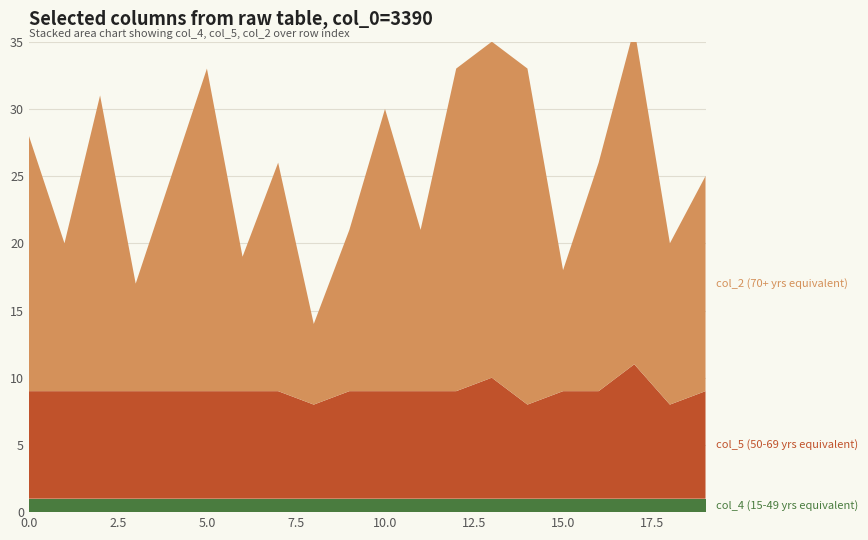

Reading left to right, transcribe all the data shown in this chart.

col_4: 1	1	1	1	1	1	1	1	1	1	1	1	1	1	1	1	1	1	1	1
col_5: 8	8	8	8	8	8	8	8	7	8	8	8	8	9	7	8	8	10	7	8
col_2: 19	11	22	8	16	24	10	17	6	12	21	12	24	25	25	9	17	25	12	16